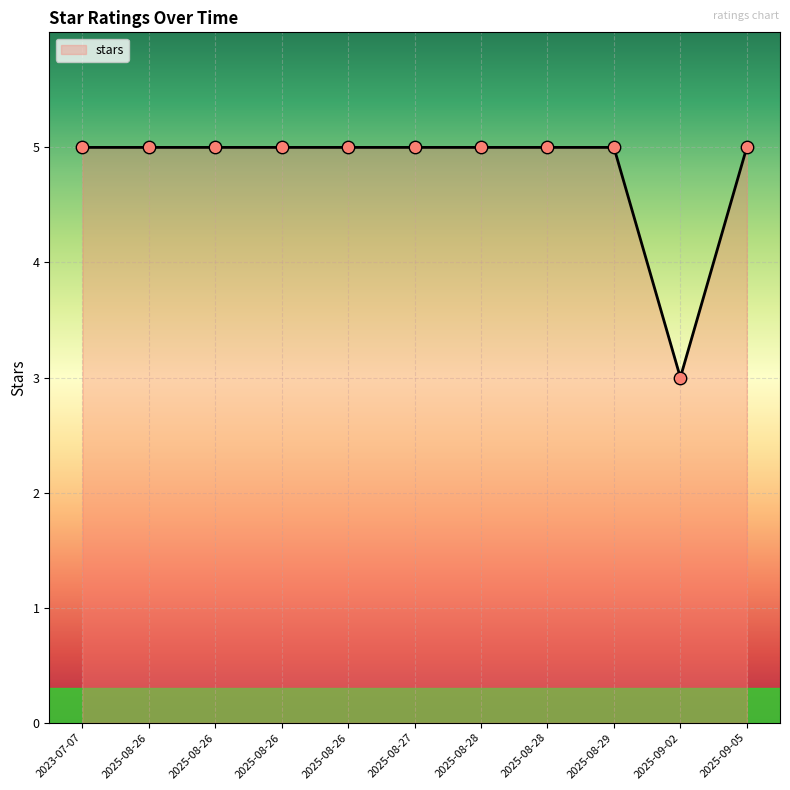

Is this an area chart (filled region under the line)?

Yes